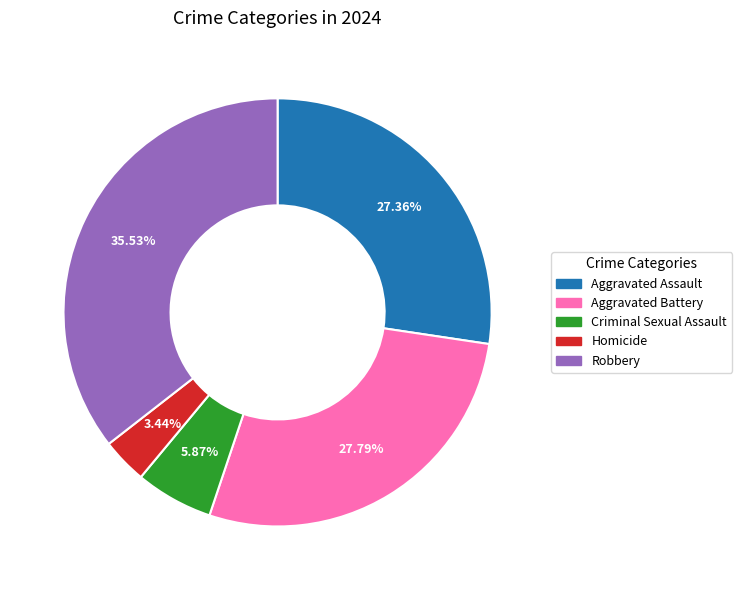

Which has a higher value, Aggravated Assault or Criminal Sexual Assault?

Aggravated Assault